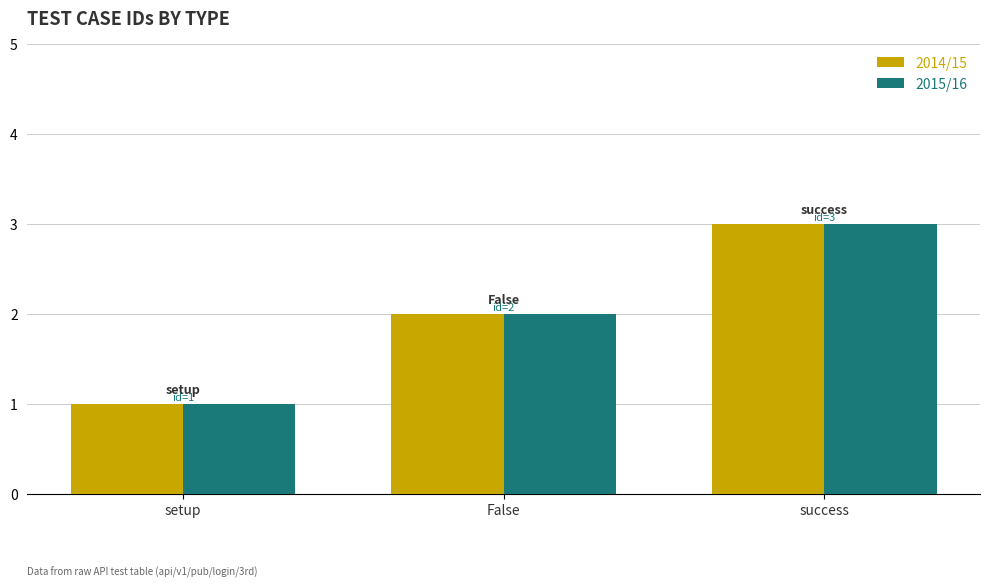

What is the value of the 2015/16 bar at the 3rd from the left?

3